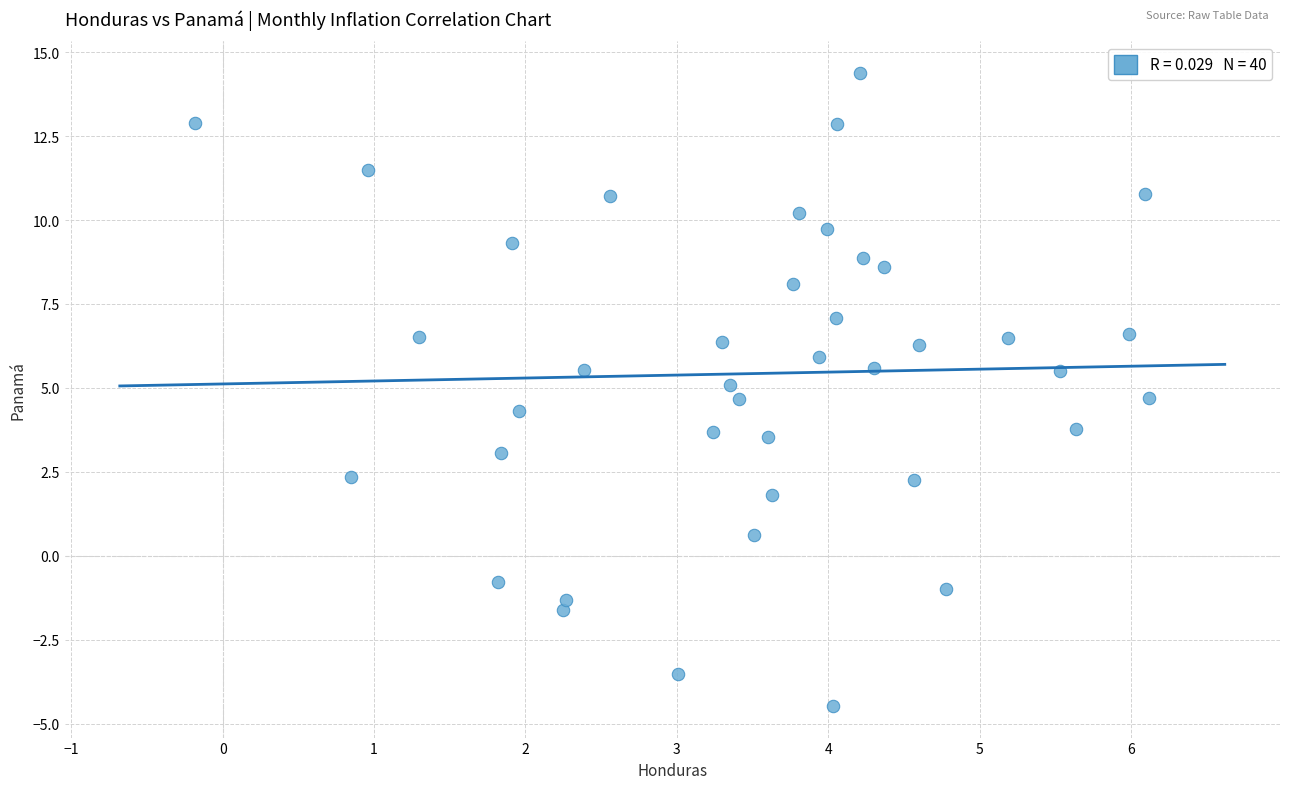

What is the range of X values (max minus min)?

6.3